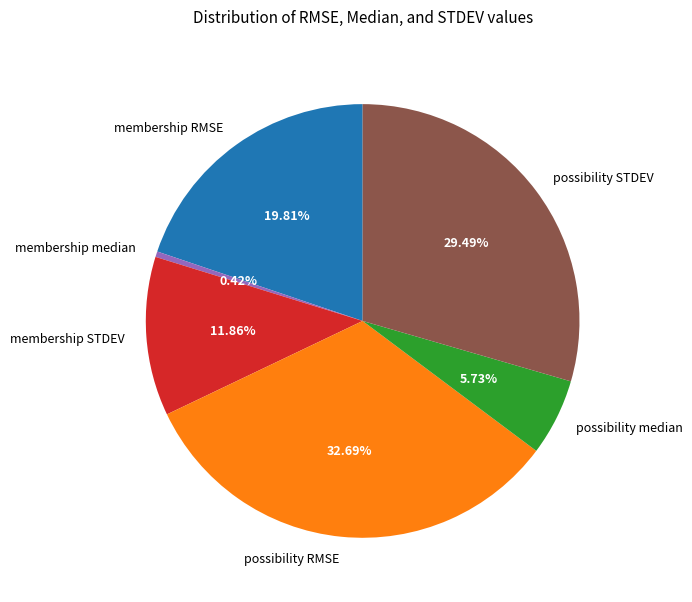

Which category has the biggest portion of the pie?

possibility RMSE